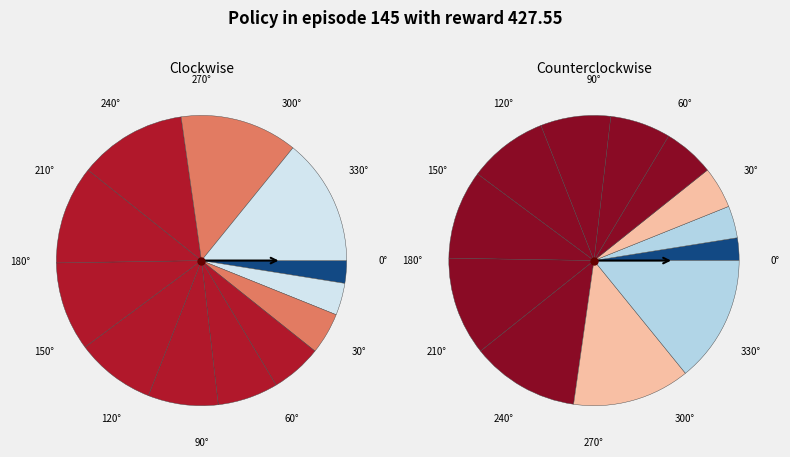

True or false: 1 accounts for 4% of the total.

True